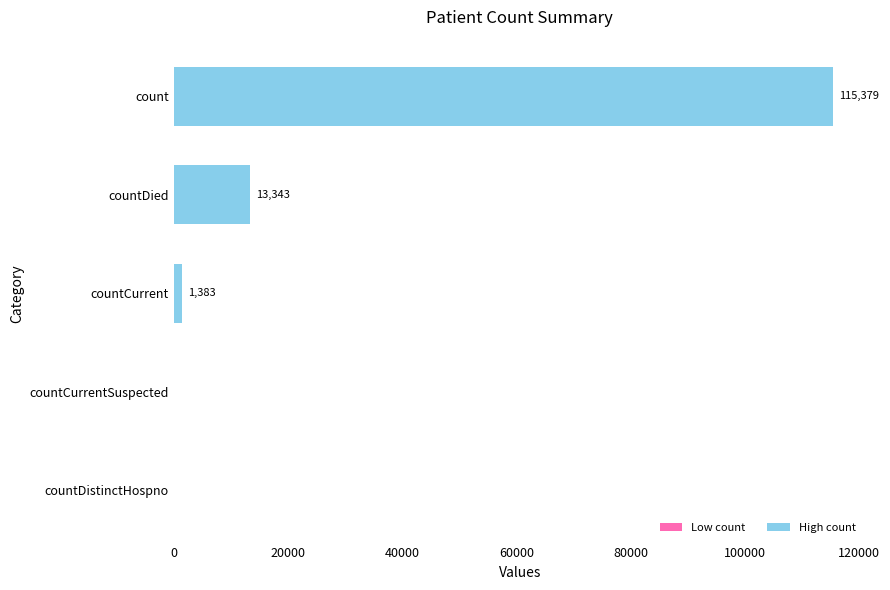

Which label corresponds to the largest value in the chart?

count